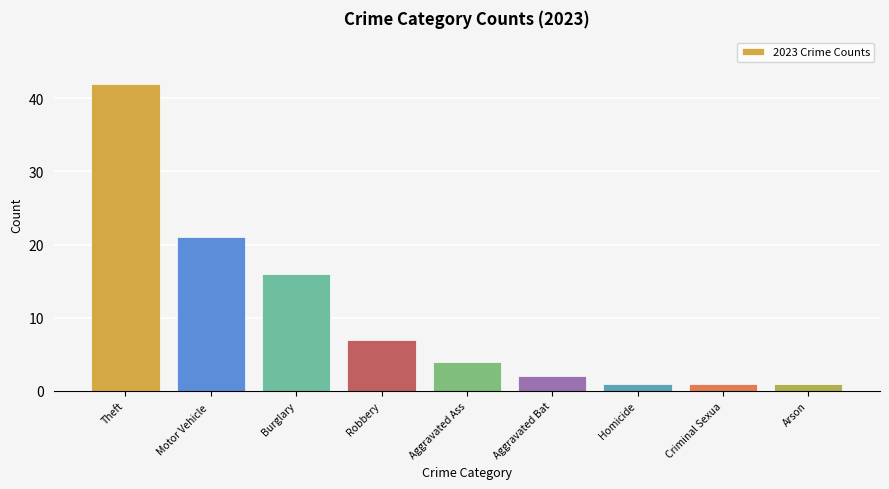

The value at Theft is 23. True or false?

False